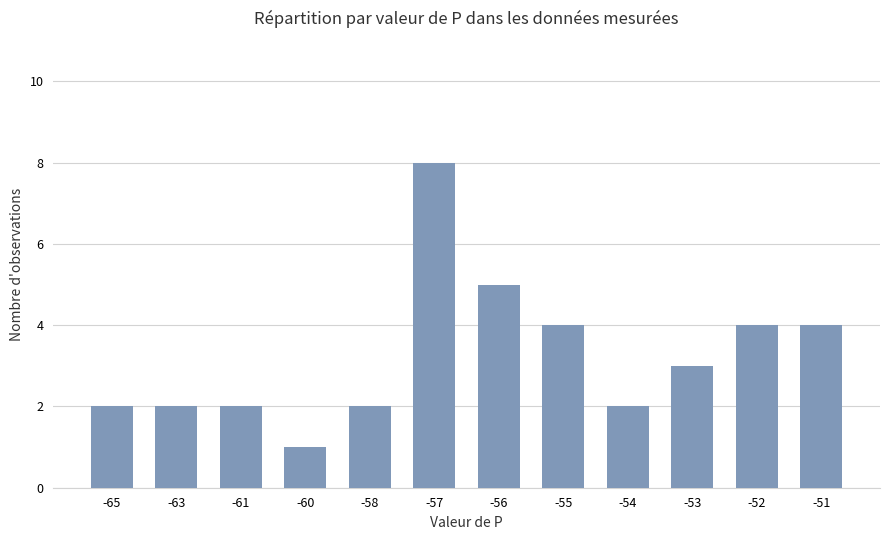

Is it true that the value at -52 is 2?

False